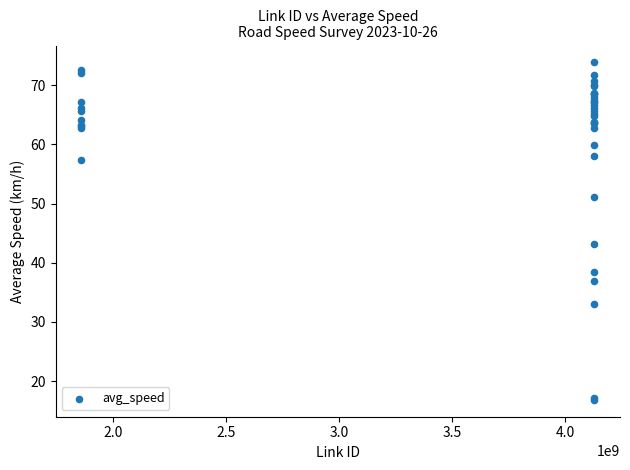

What Y value in the scatter plot is closest to 45?

43.1